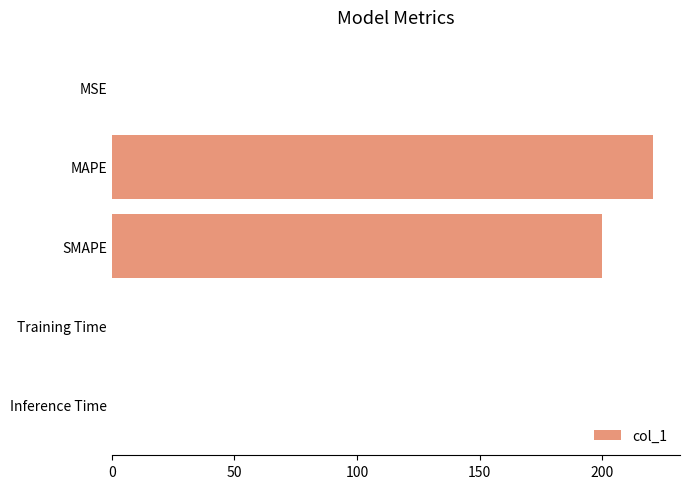

True or false: the data shows 220.7 at MAPE.

True